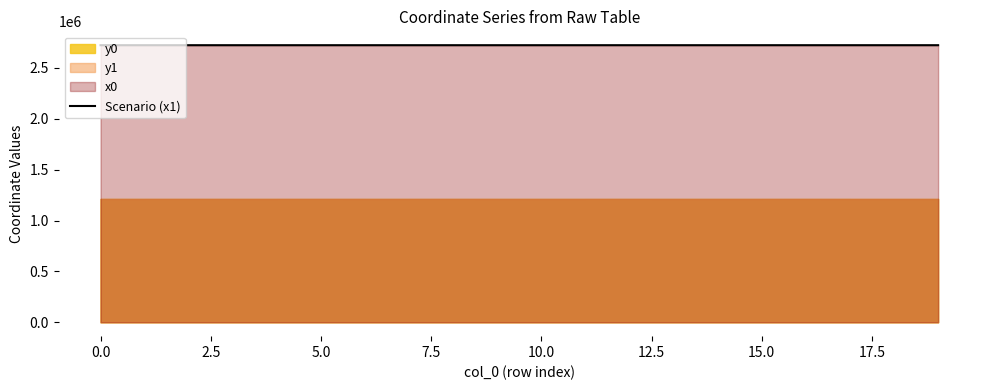

The Scenario (x1) series shows 1735206.5 at 0.0. True or false?

False